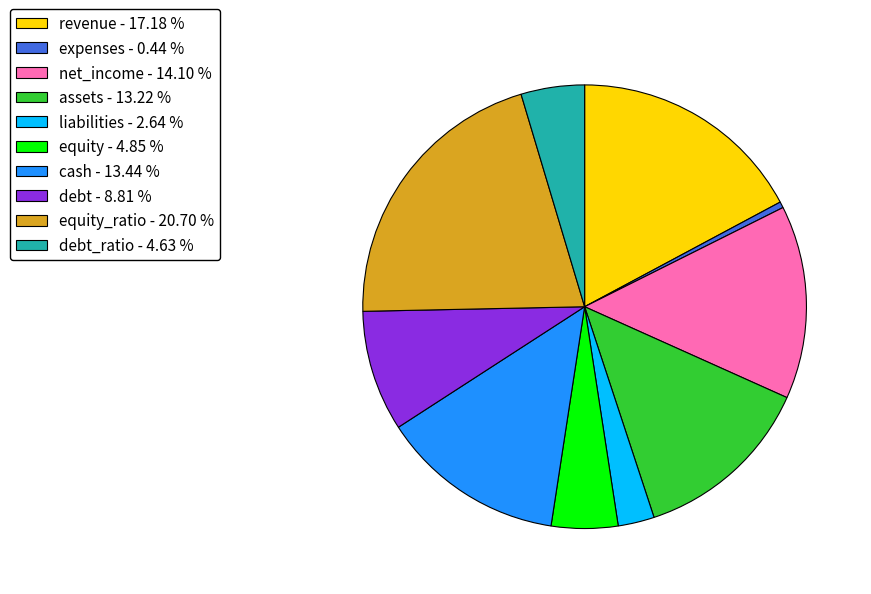

Is there a majority slice in this chart?

No